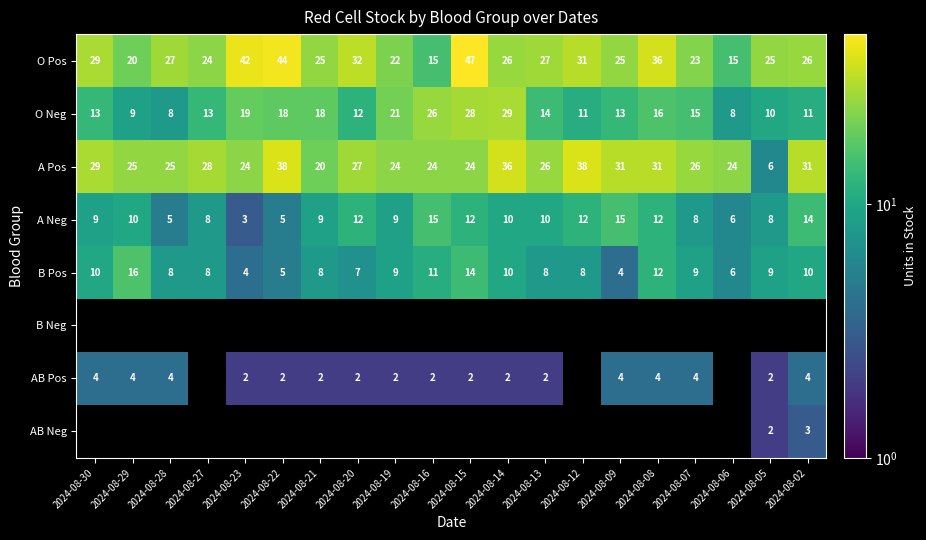

True or false: AB Pos has a value of 4 at 2024-08-28.

True